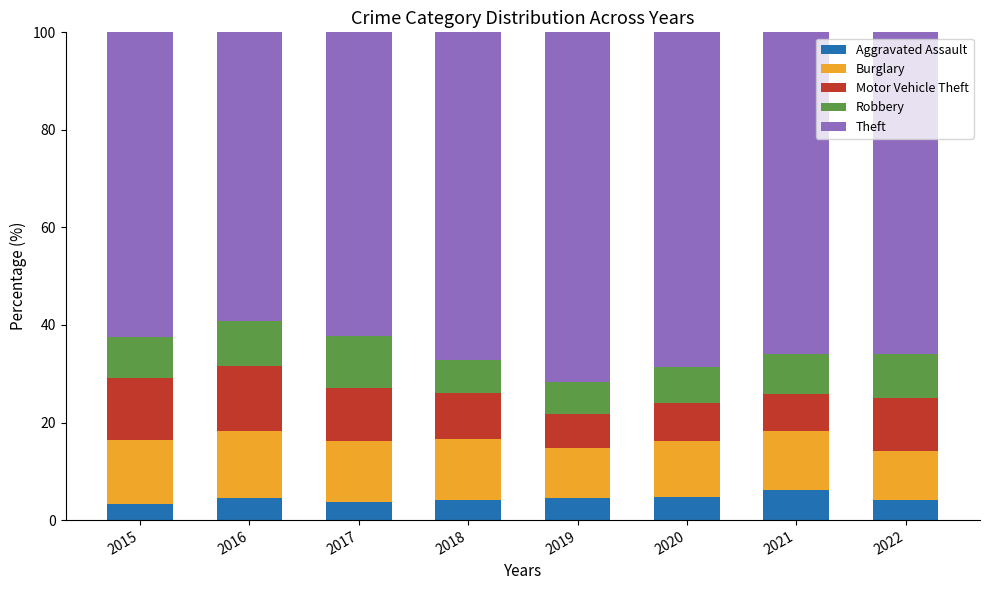

What is the approximate value of Aggravated Assault at 2015?

3.4